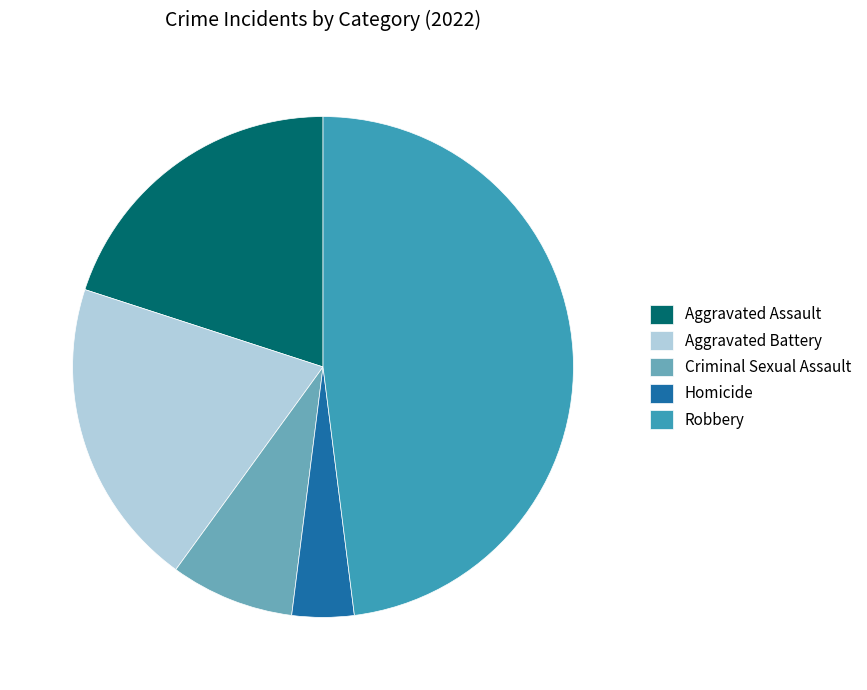

Count the number of slices in the pie.

5